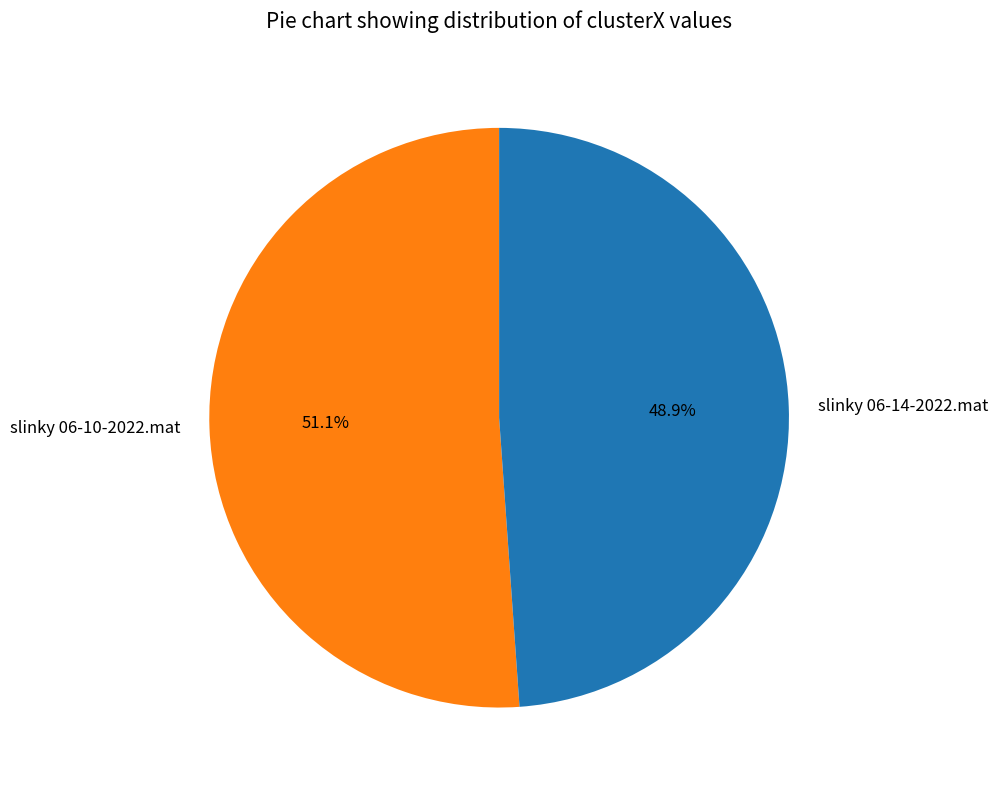

To the nearest percent, what is the average slice percentage?

50%